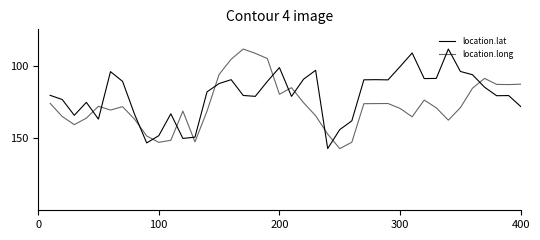

Does the chart have visible grid lines?

No